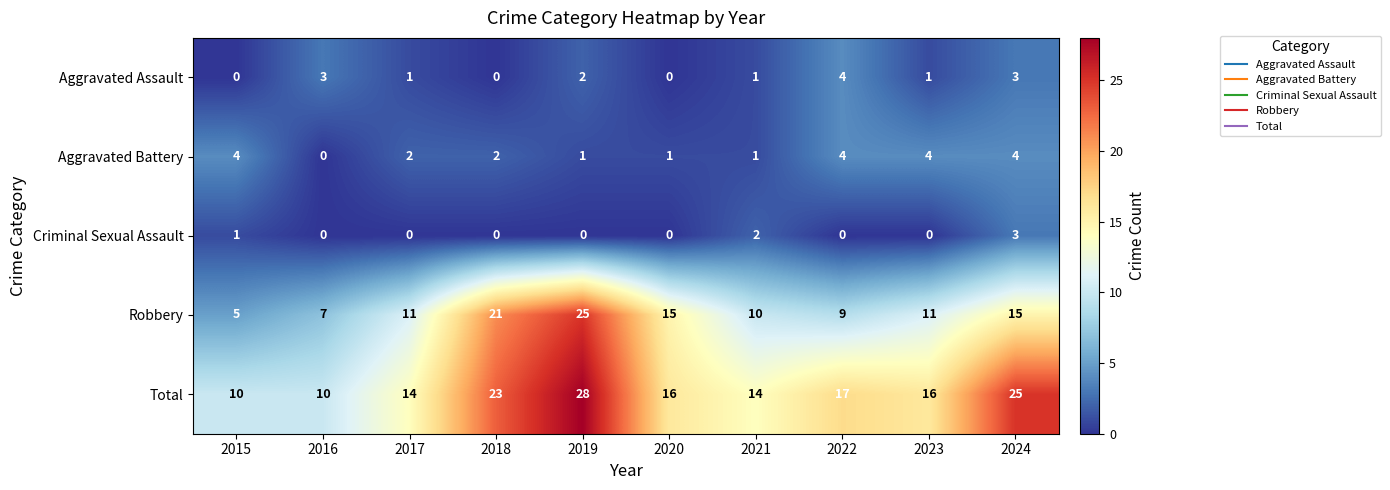

What is the total value across all series at 2016?

20